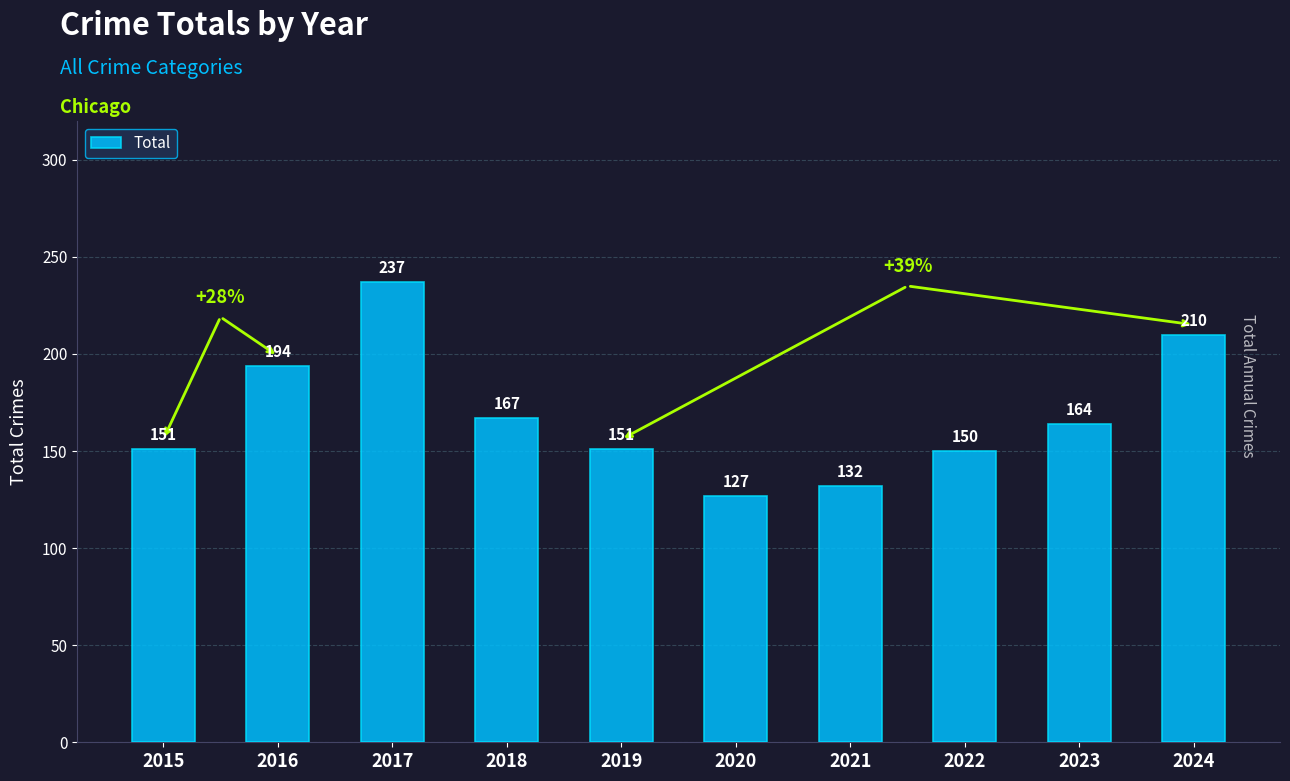

What is the ratio of the value at 2019 to the value at 2021?

1.1